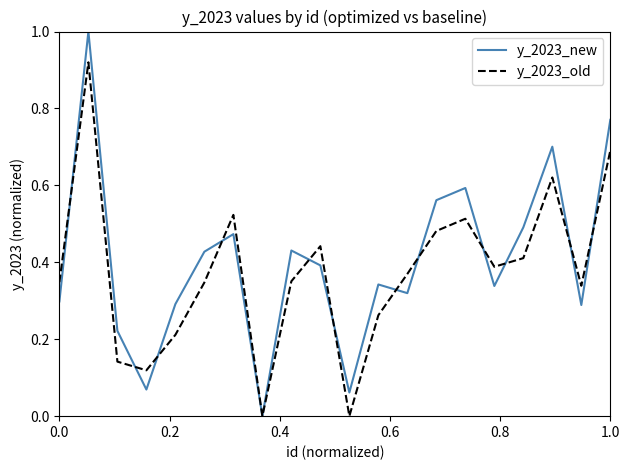

Rank the series by their maximum value, from highest to lowest.

y_2023_new, y_2023_old